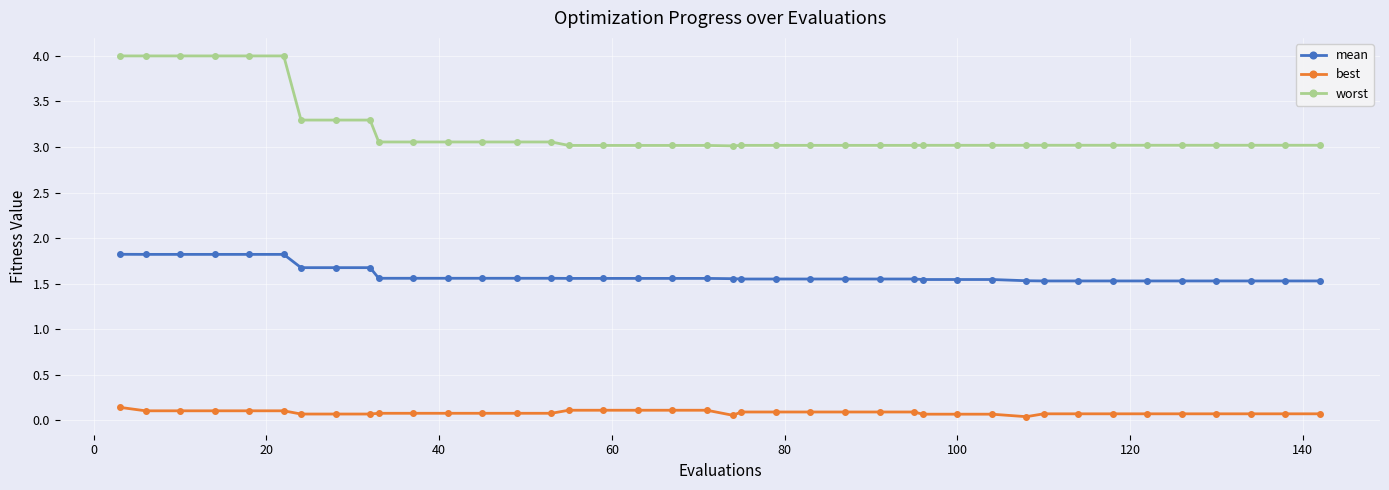

How many best values are between 0 and 1?

40